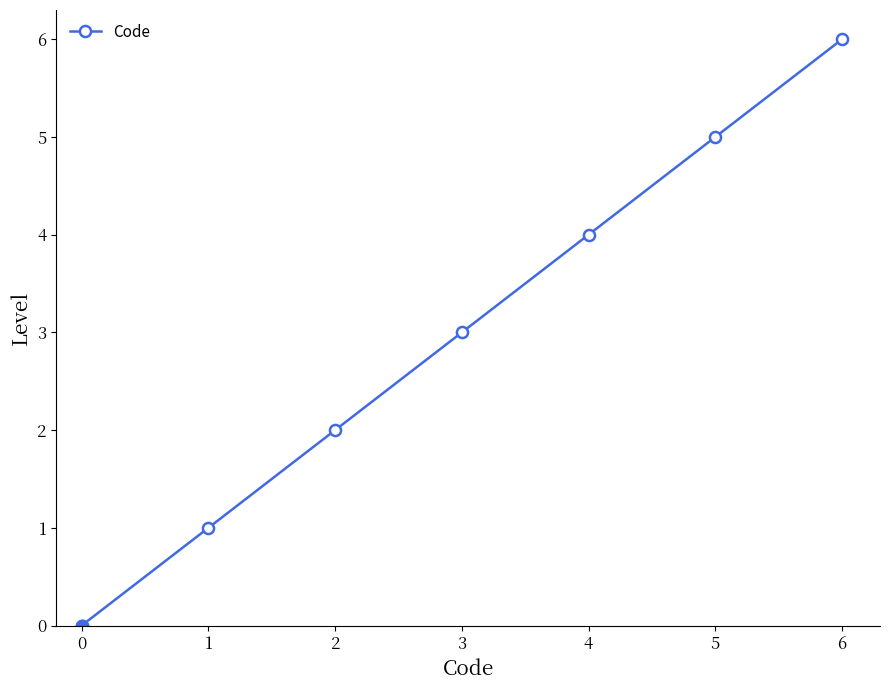

Is it true that the value at 4 is 6?

False